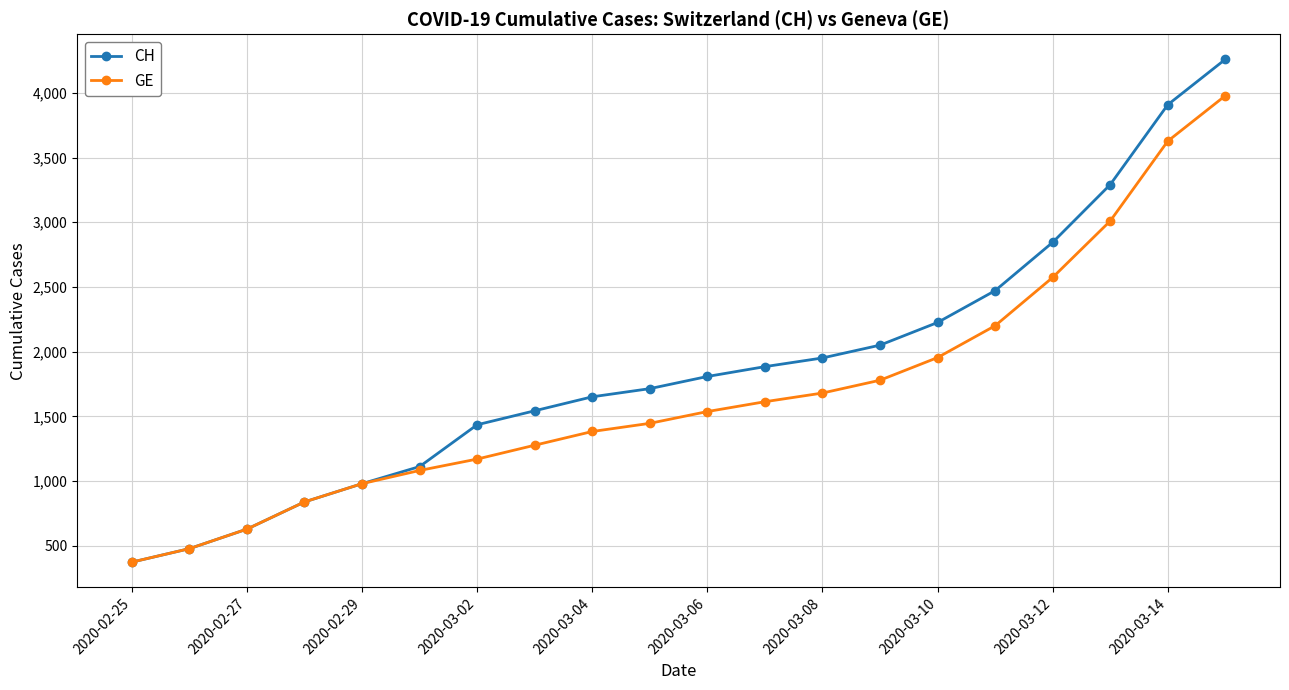

Reading left to right, transcribe all the data shown in this chart.

CH: 375	479	630	840	981	1113	1436	1544	1652	1715	1809	1885	1952	2051	2226	2472	2845	3291	3908	4259
GE: 375	479	630	840	981	1083	1171	1278	1384	1447	1538	1614	1681	1780	1955	2201	2574	3010	3627	3978